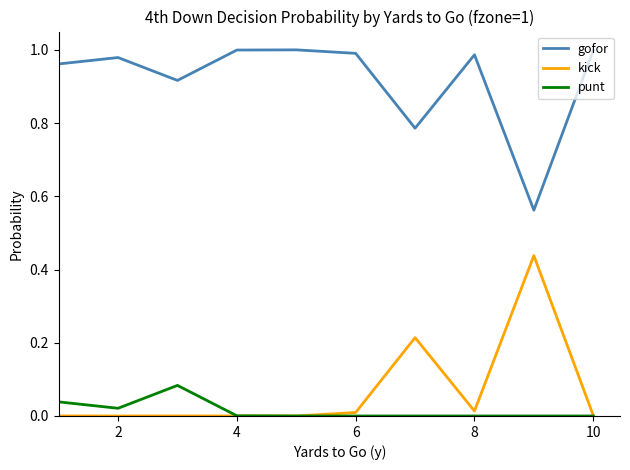

True or false: gofor and punt cross at least once.

False